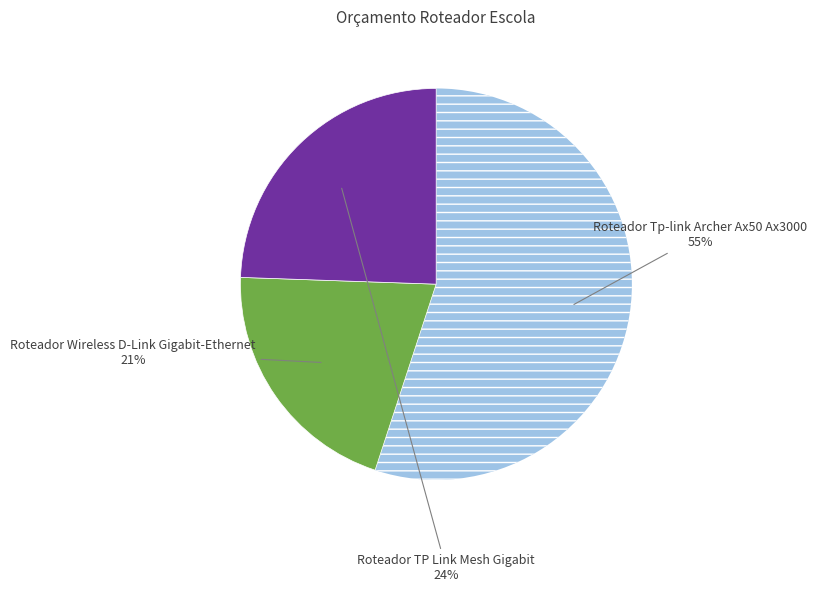

Is there any slice that represents more than half of the pie?

Yes